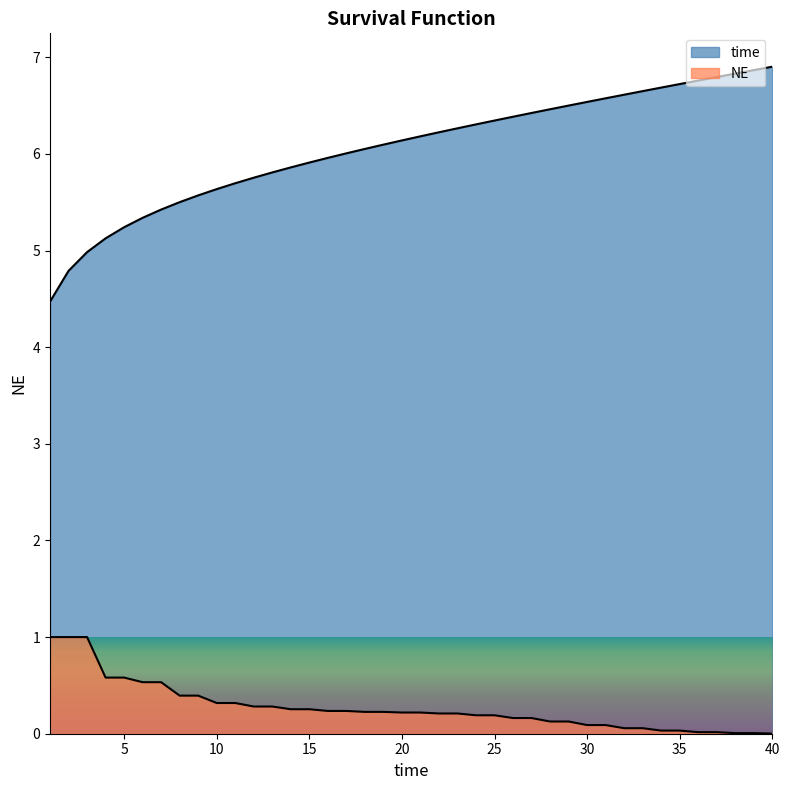

What is the sum of the time values at 17 and 8?

11.5